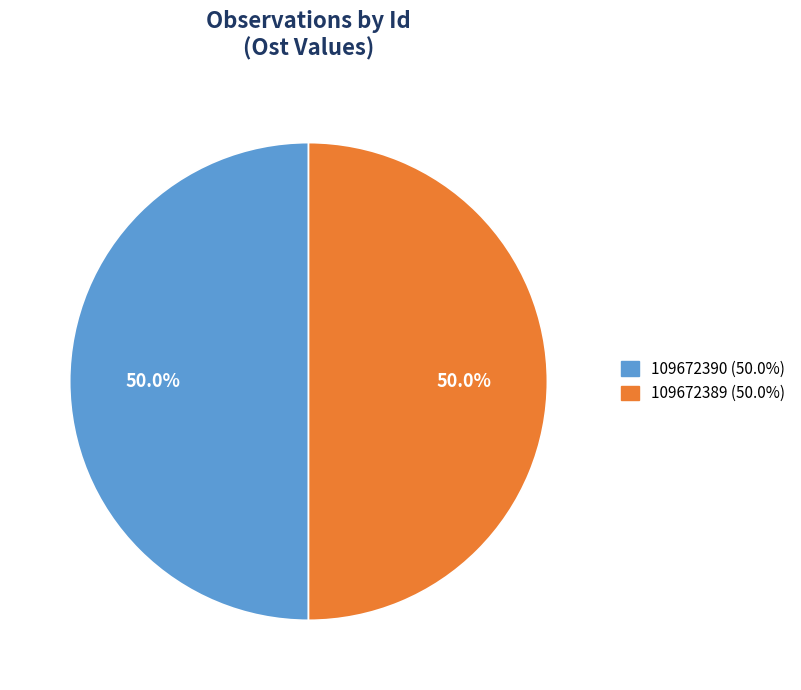

What is the ratio of the value at 109672389 to the value at 109672390?

1.0